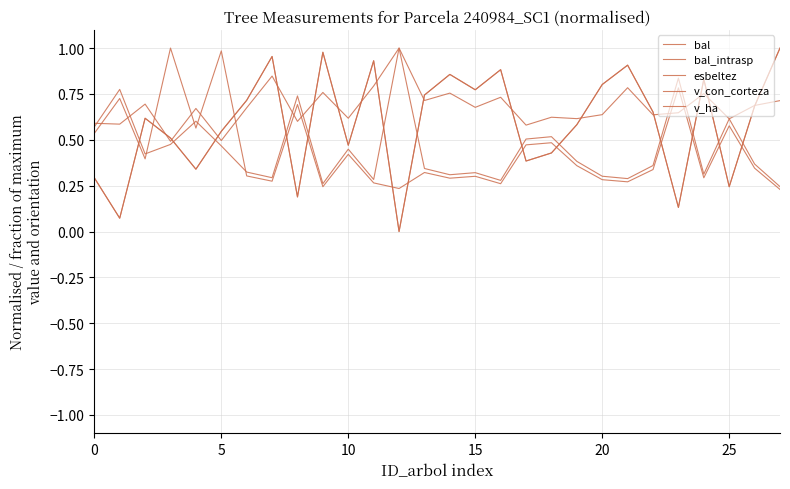

What is the difference between the maximum and minimum values in the esbeltez series?

0.5